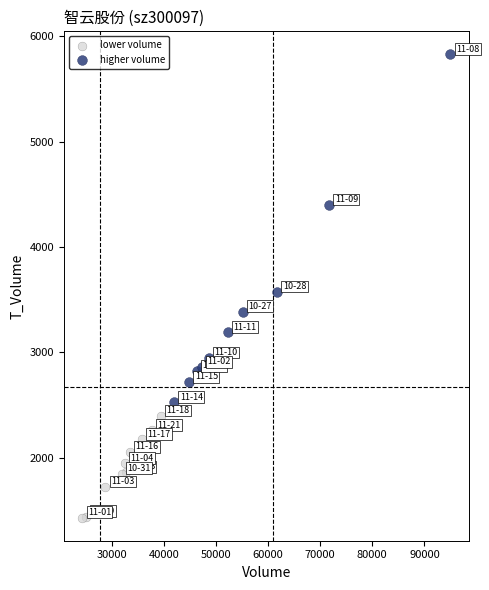

Which series has the largest Y range (max minus min)?

higher volume